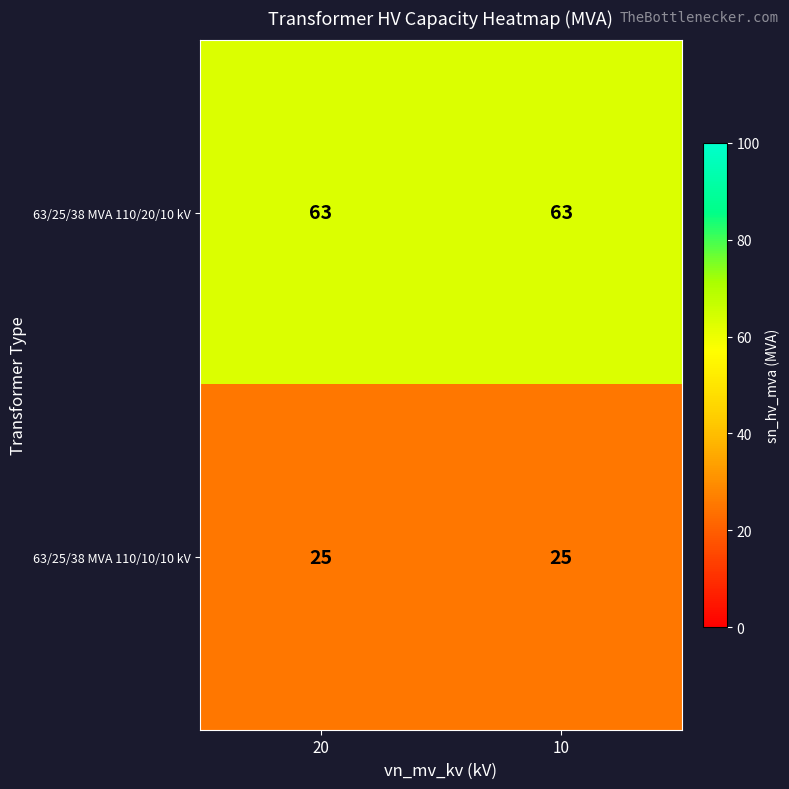

At 10, list the series in order from largest to smallest.

63/25/38 MVA 110/20/10 kV, 63/25/38 MVA 110/10/10 kV